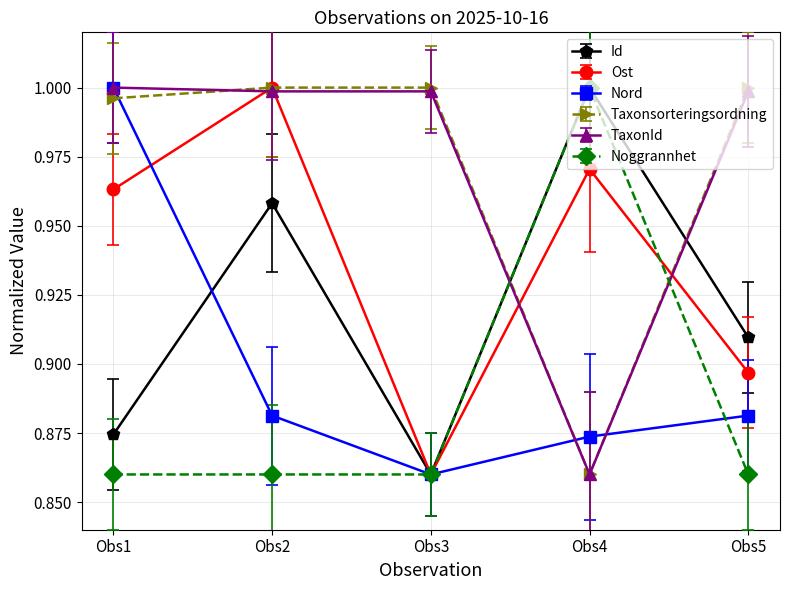

True or false: Taxonsorteringsordning and Id cross at least once.

True